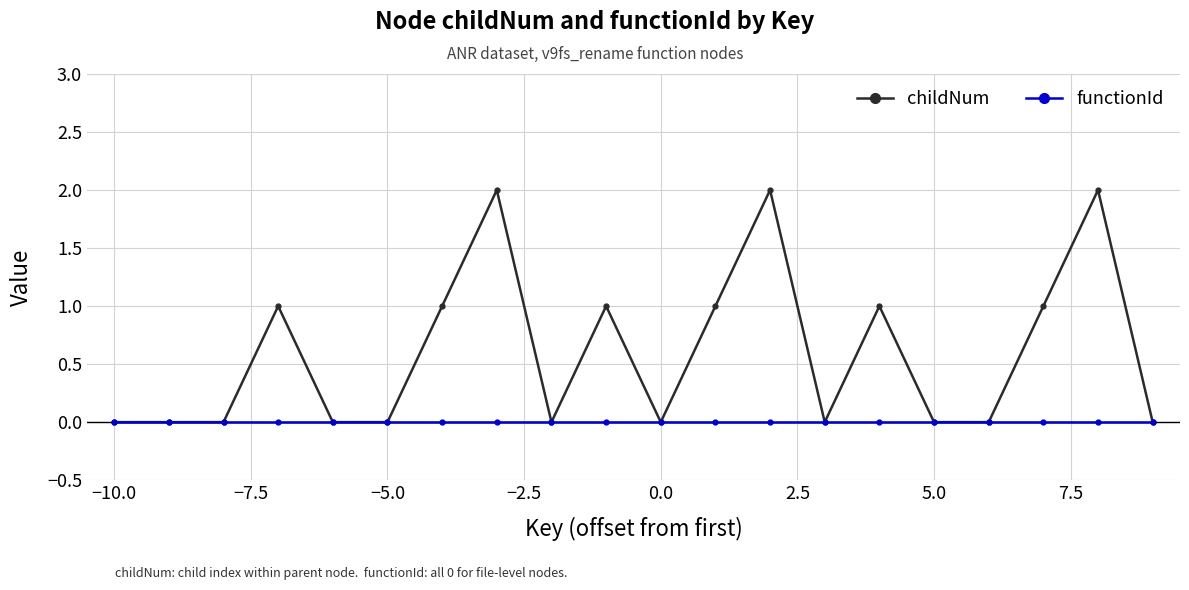

Reading right to left, transcribe all the data shown in this chart.

childNum: 0	2	1	0	0	1	0	2	1	0	1	0	2	1	0	0	1	0	0	0
functionId: 0	0	0	0	0	0	0	0	0	0	0	0	0	0	0	0	0	0	0	0